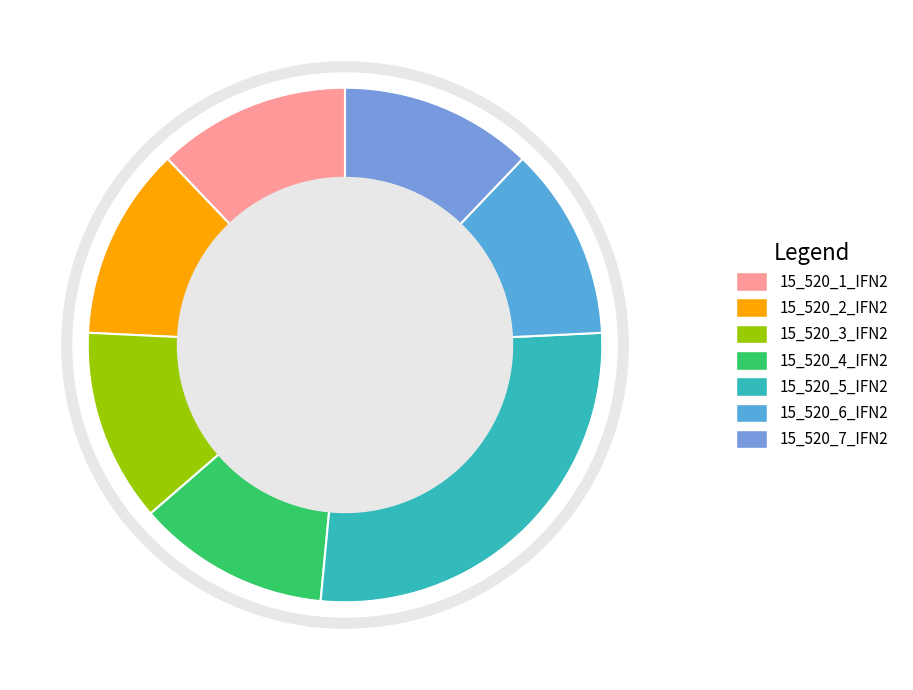

To the nearest percent, what portion does 15_520_7_IFN2 represent?

12%